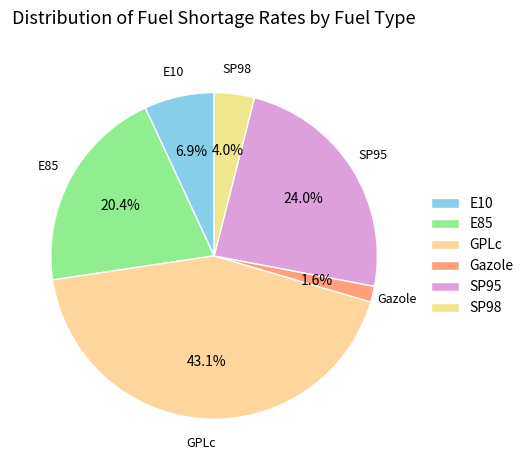

Which category has the biggest portion of the pie?

GPLc